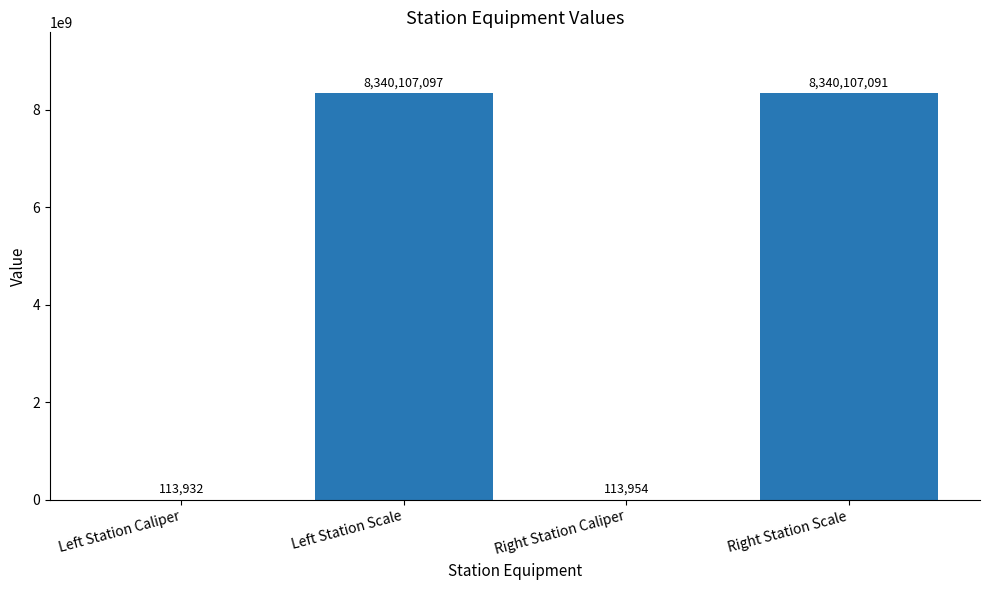

Are the bars horizontal?

No